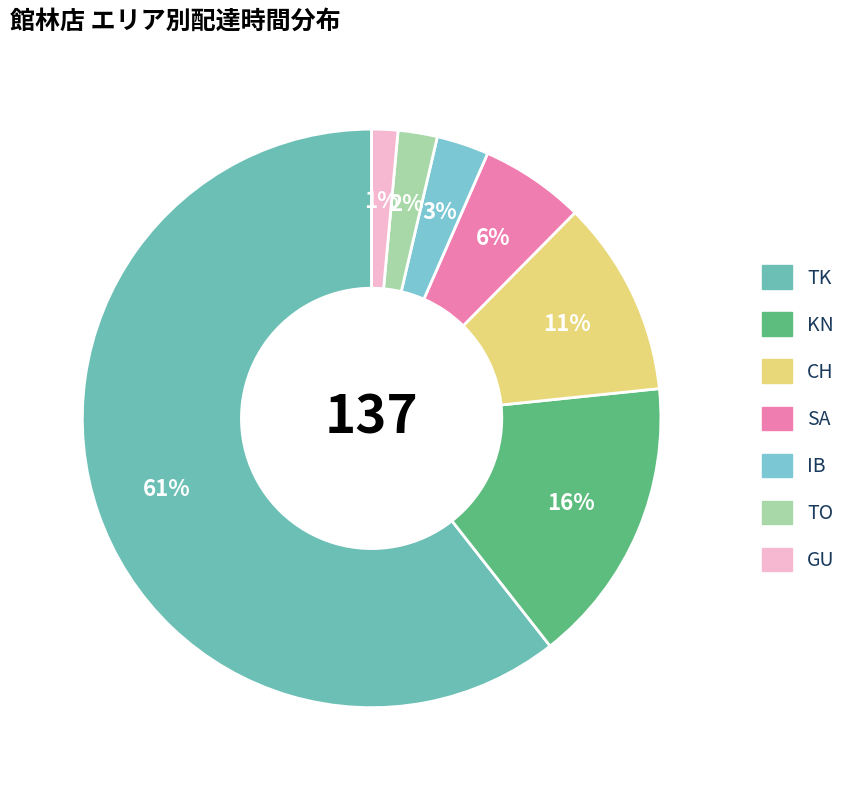

How many slices are in this pie chart?

7